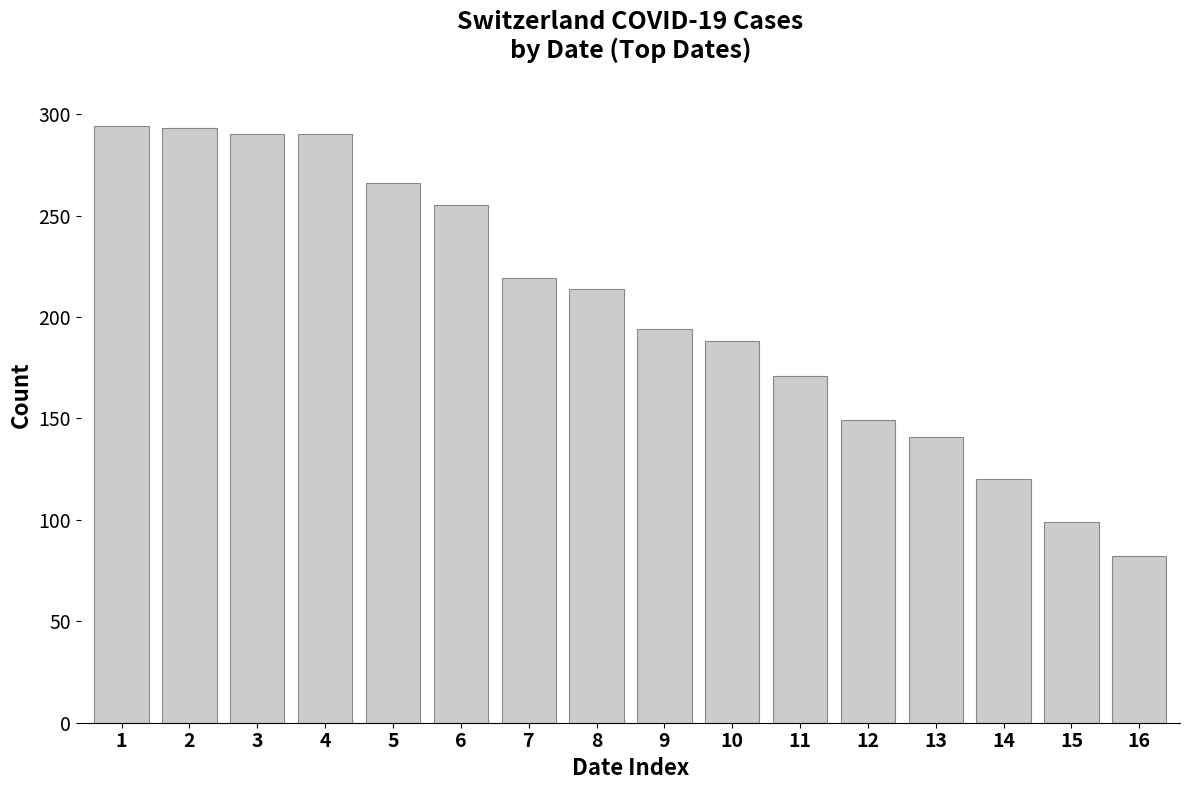

What is the difference between the maximum and minimum values?

212